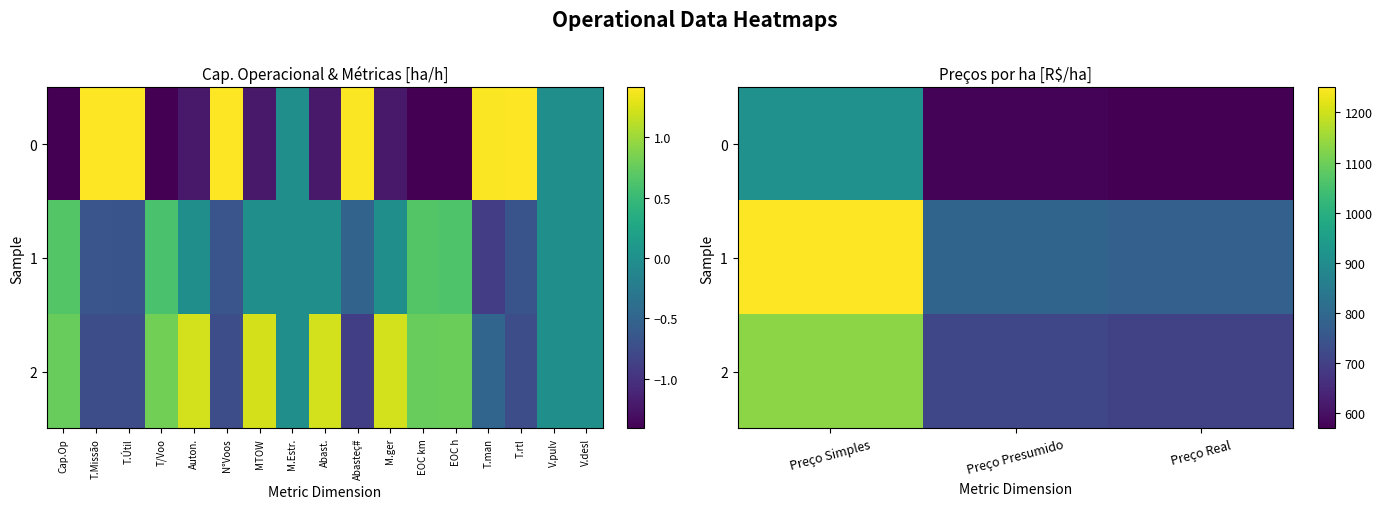

Rank the series by their average value, from lowest to highest.

0, 2, 1